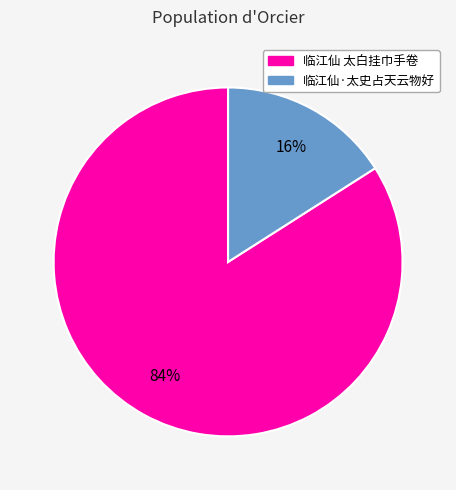

Which category has the biggest portion of the pie?

临江仙 太白挂巾手卷